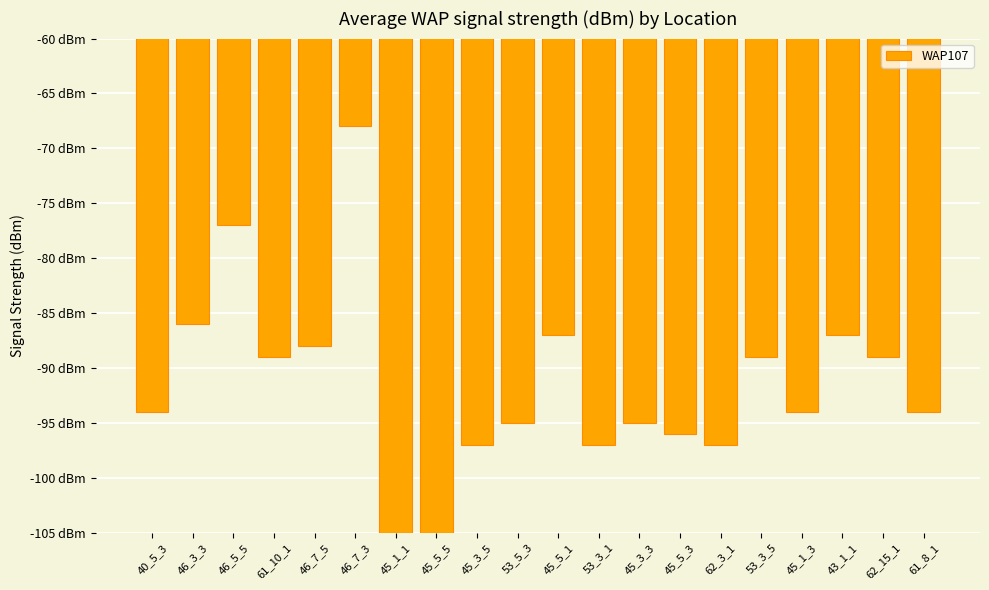

The value at 45_1_1 is -105. True or false?

True